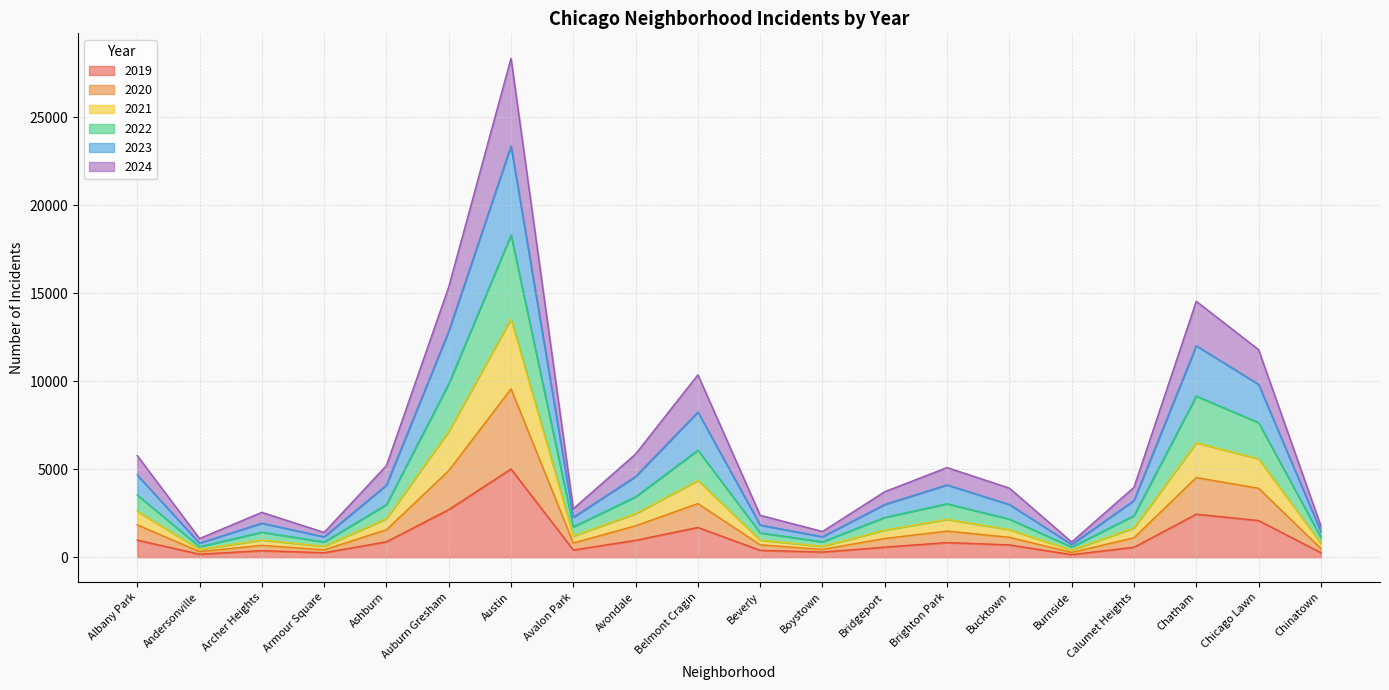

List the labels in order of 2021 value, largest first.

Austin, Auburn Gresham, Chatham, Chicago Lawn, Belmont Cragin, Albany Park, Avondale, Brighton Park, Ashburn, Calumet Heights, Bridgeport, Bucktown, Avalon Park, Archer Heights, Beverly, Chinatown, Boystown, Armour Square, Andersonville, Burnside